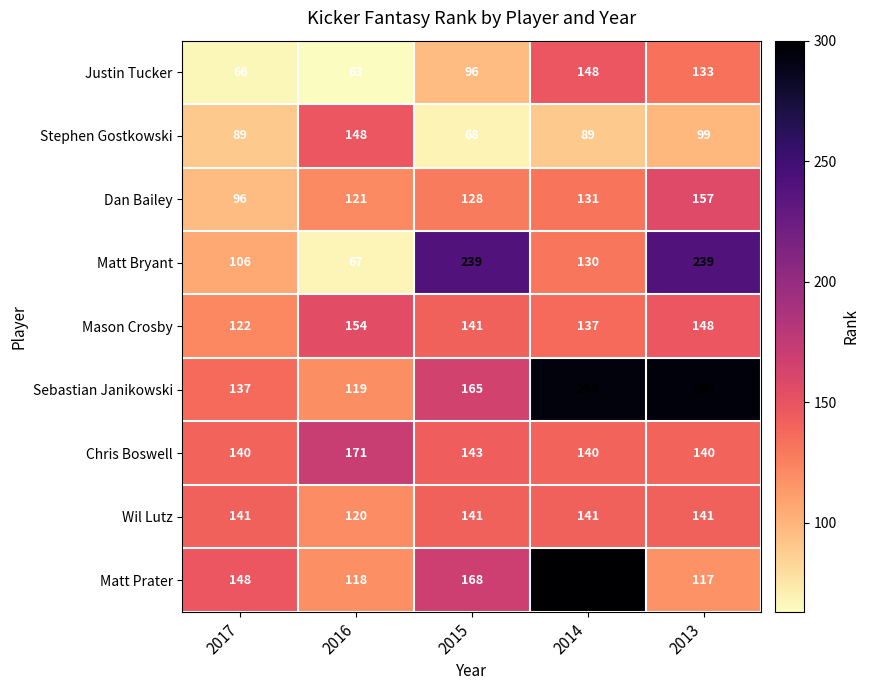

Which category has the highest value in the Chris Boswell series?

2016